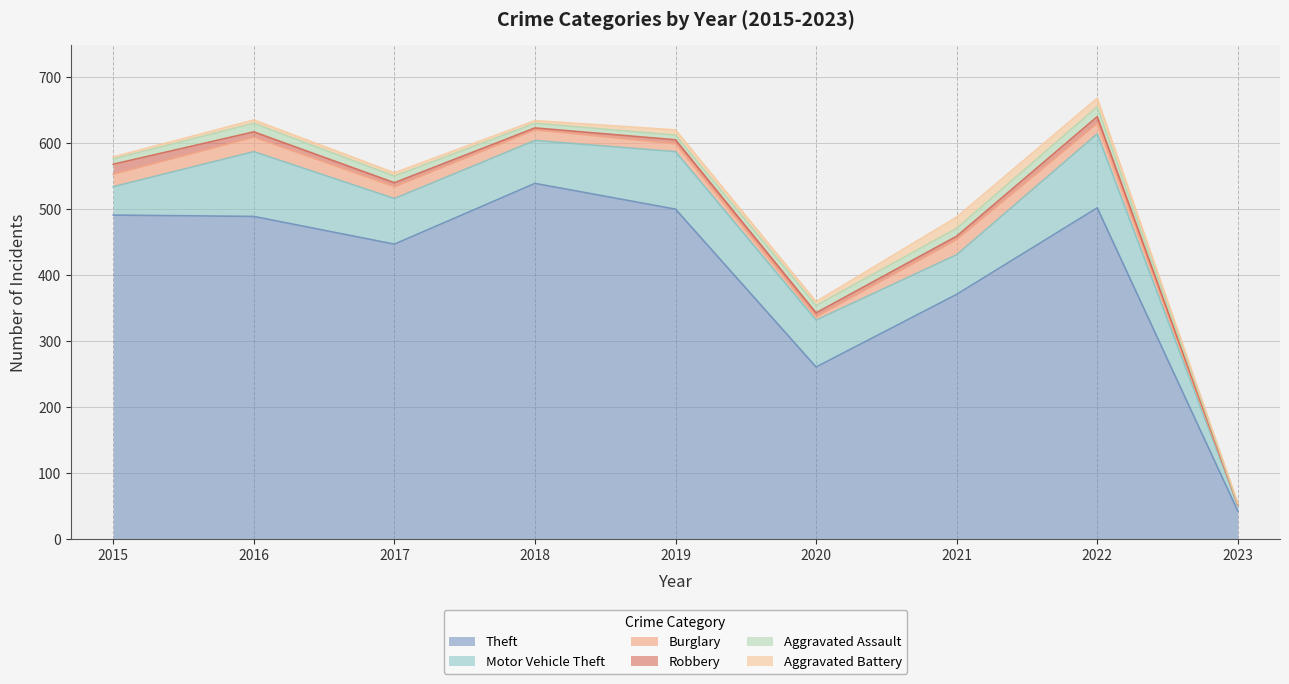

True or false: Aggravated Assault and Theft cross at least once.

False